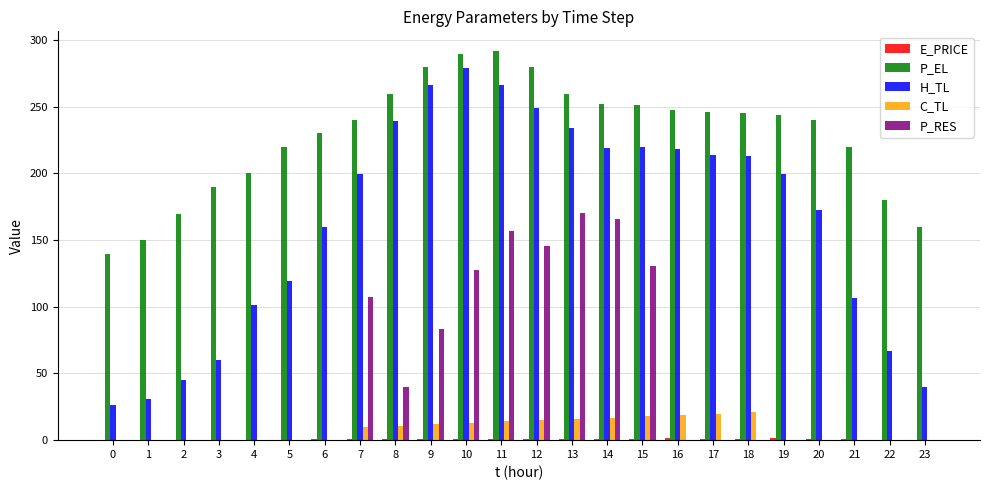

What is the sum of all C_TL values?

186.1